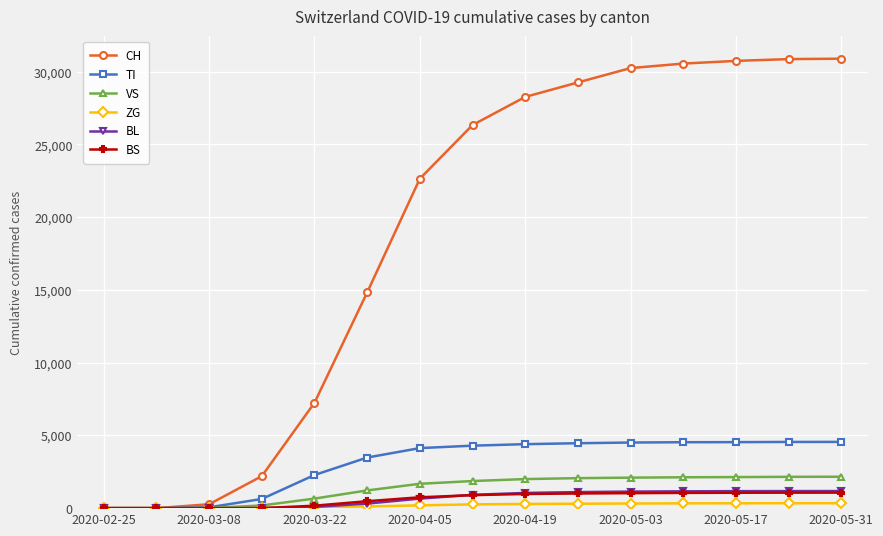

Does the chart have visible grid lines?

Yes